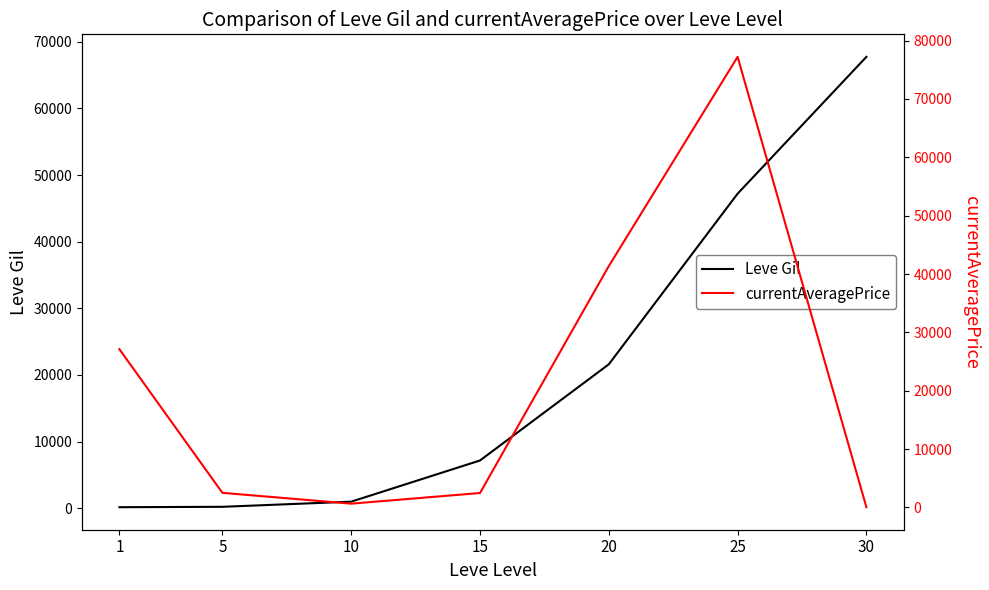

Reading left to right, list all the values displayed in this chart.

Leve Gil: 1=160.0	5=220.0	10=990.0	15=7170.0	20=21600.0	25=47200.0	30=67730.0
currentAveragePrice: 1=27128.0	5=2507.0	10=654.0	15=2478.2	20=41367.8	25=77221.5	30=48.0